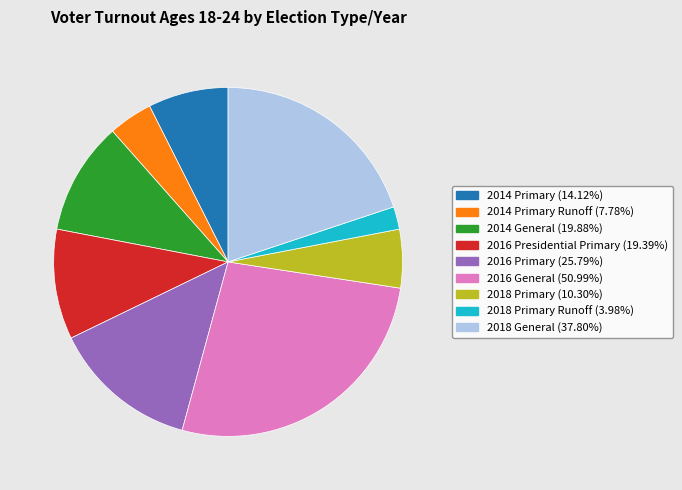

Is there any slice that represents more than half of the pie?

No